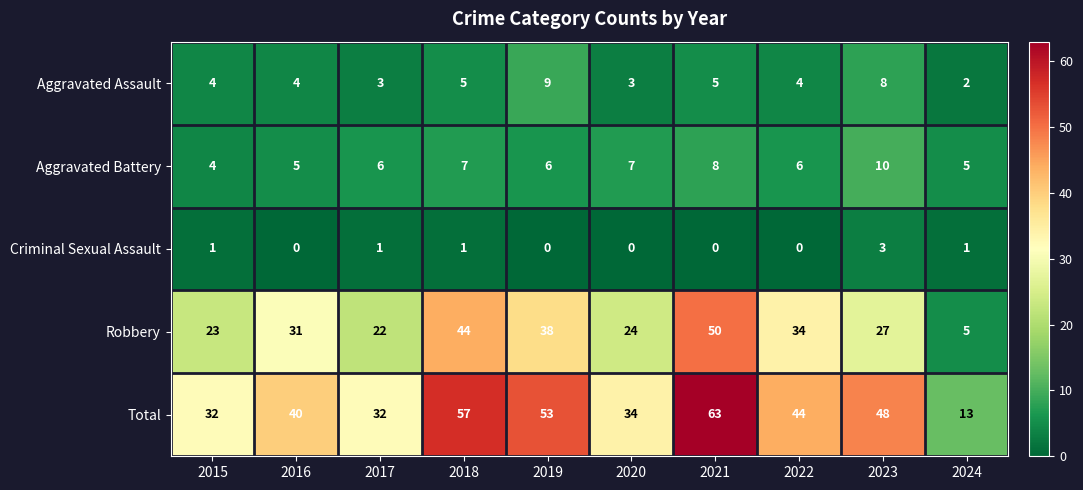

Where is Robbery nearest to the value 27?

2023